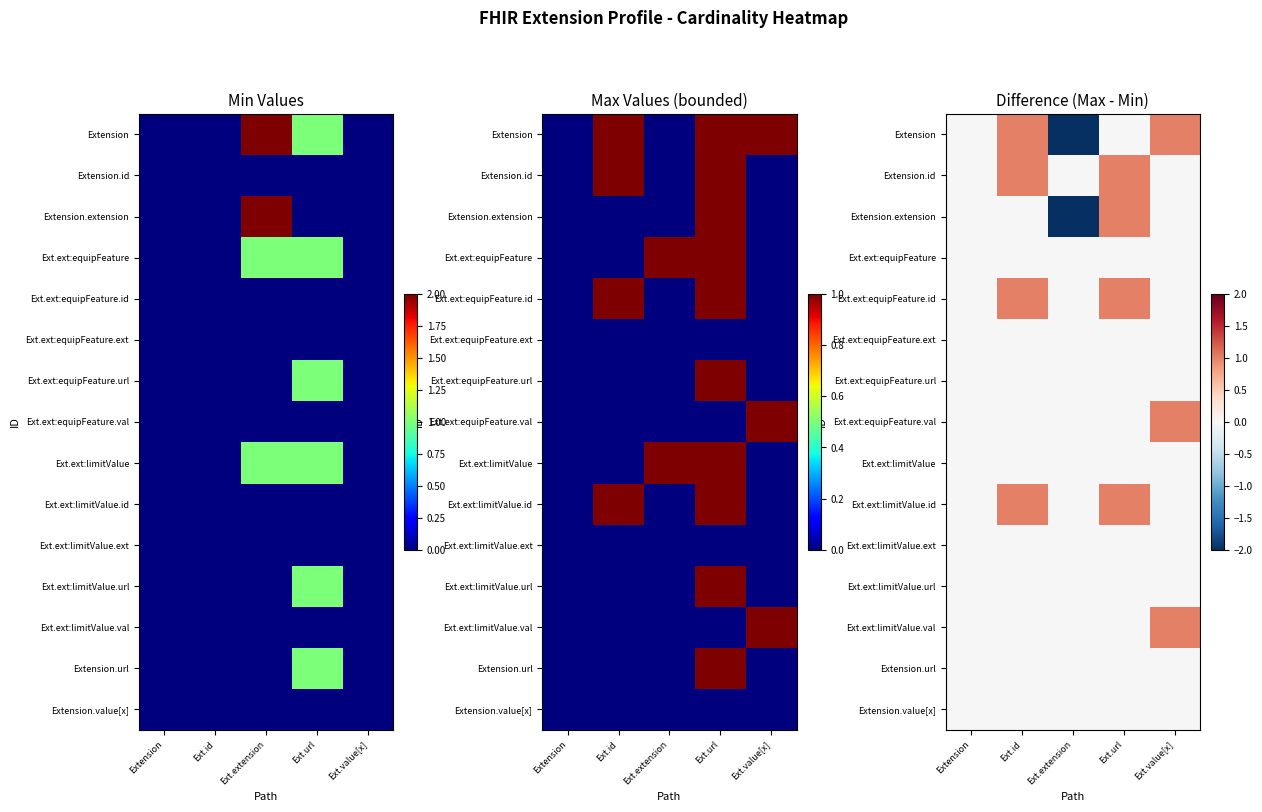

Read the Extension value at Ext.extension.

-2